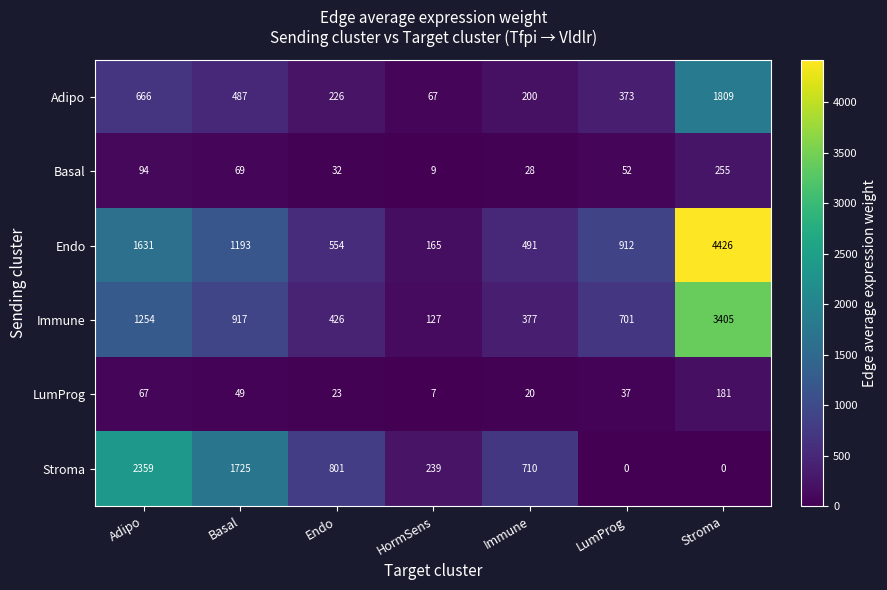

Which series changed the most between Adipo and Stroma?

Endo